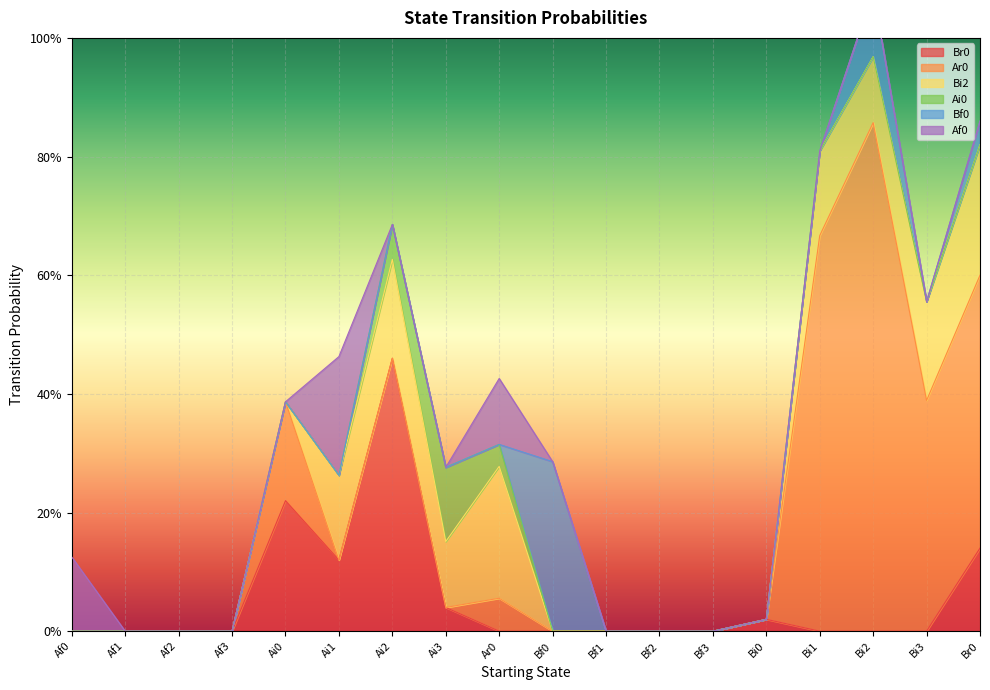

Rank the series by their maximum value, from highest to lowest.

Ar0, Br0, Bf0, Bi2, Af0, Ai0